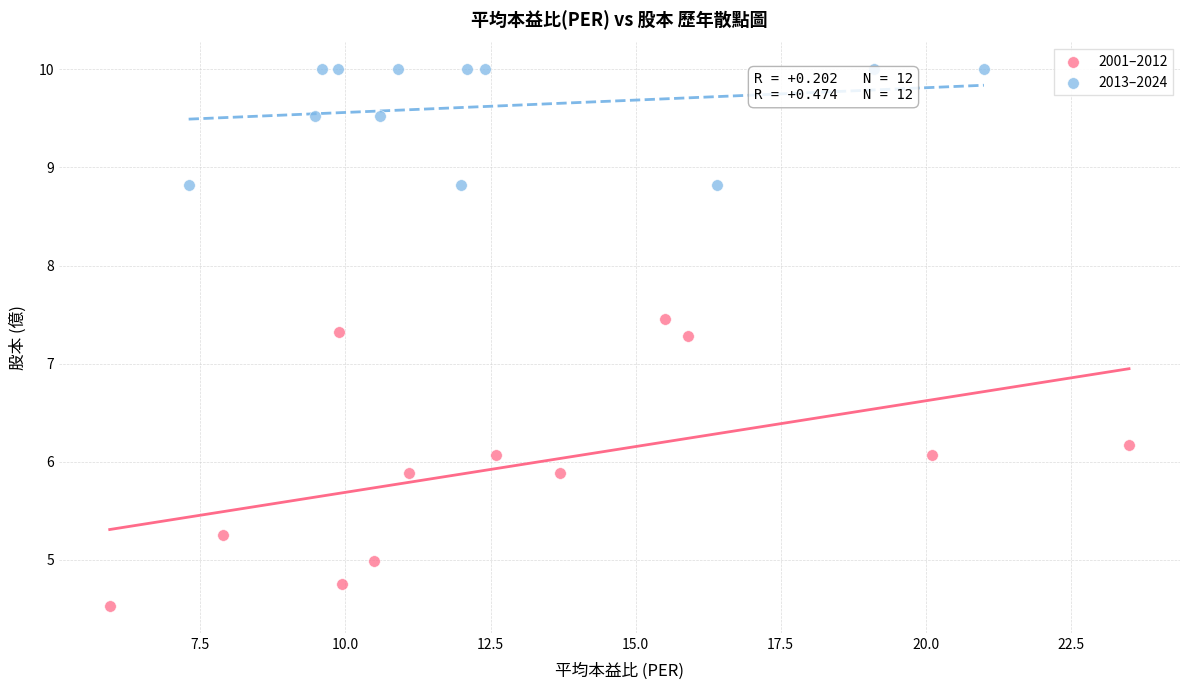

Which series contains the lowest Y value?

2001–2012